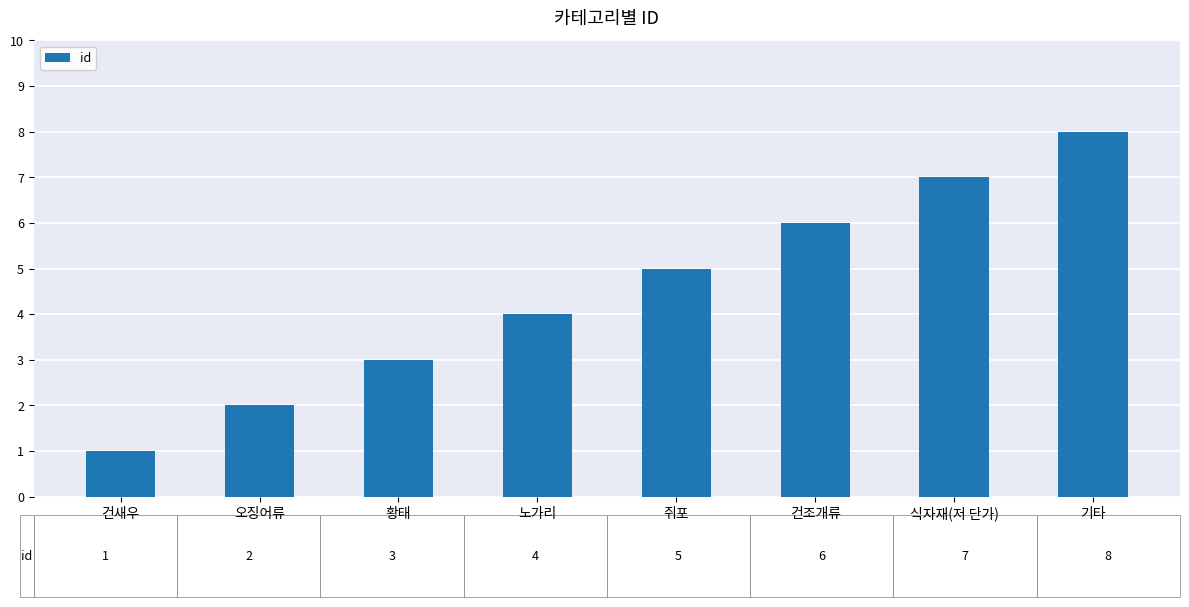

Which has a higher value, 황태 or 쥐포?

쥐포